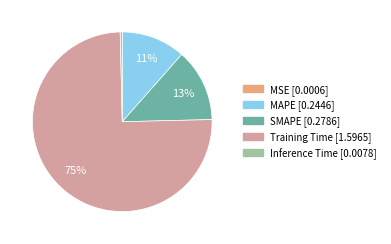

Which has a higher value, SMAPE or Training Time?

Training Time